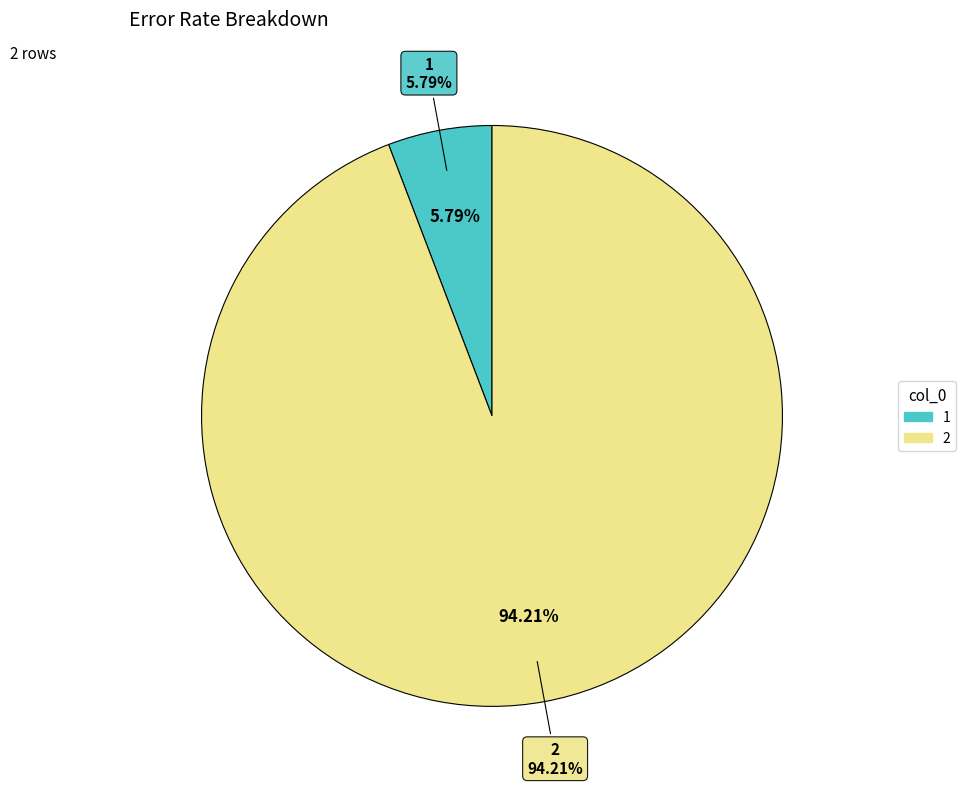

To the nearest percent, what portion does 1 represent?

6%